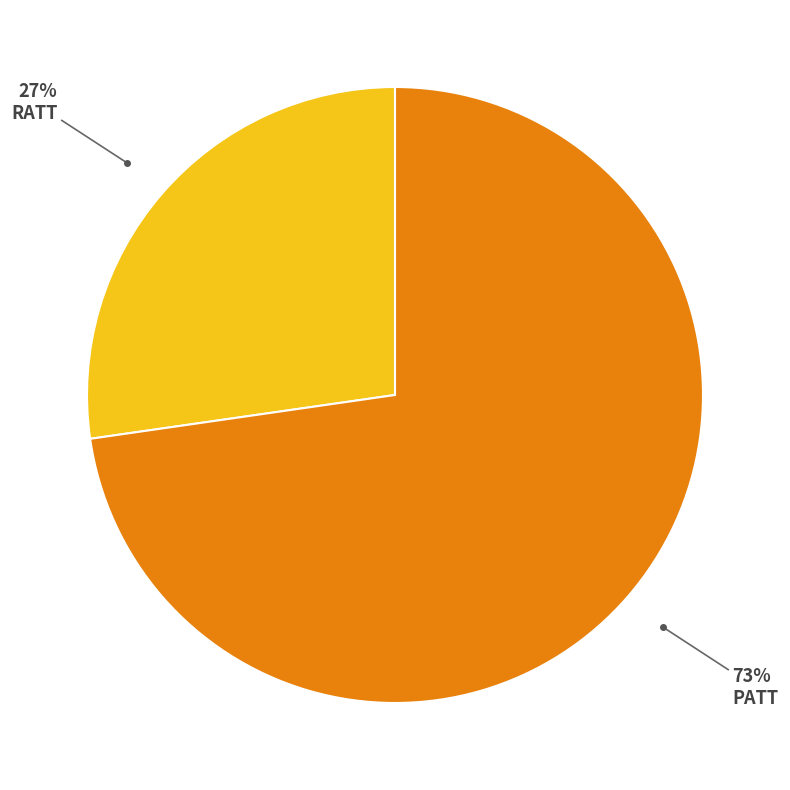

Which category has the smallest portion of the pie?

RATT